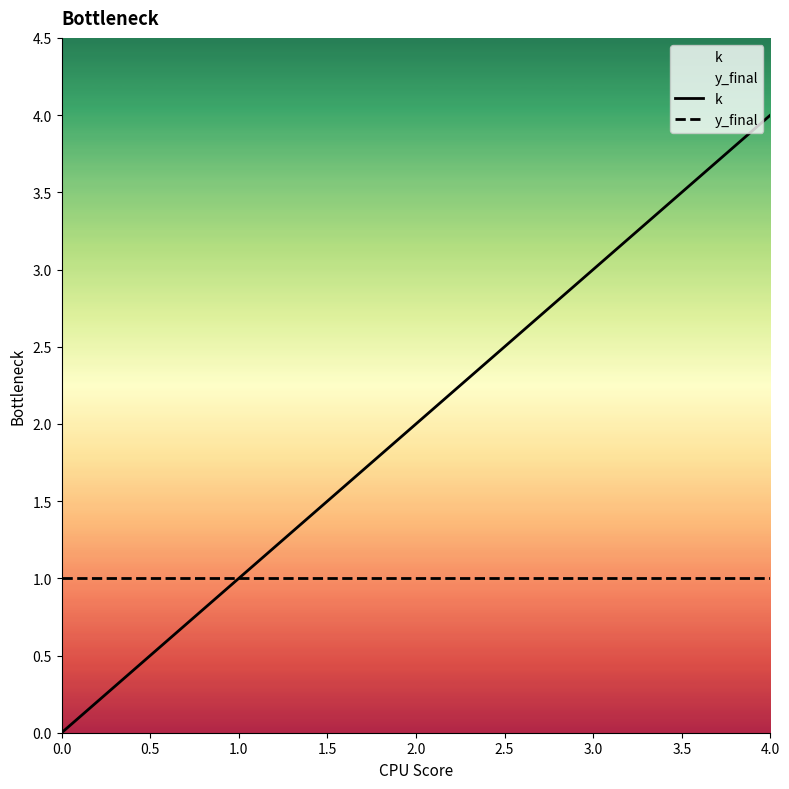

Rank the categories by k value from highest to lowest.

4.0, 3.0, 2.0, 1.0, 0.0